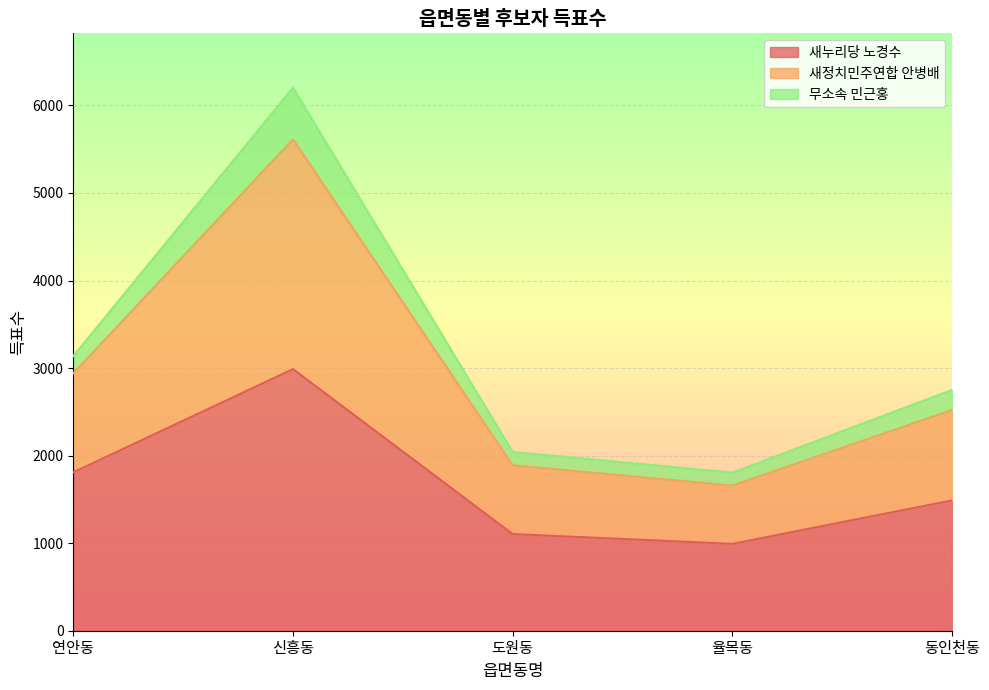

At which category is the sum across all series the highest?

신흥동